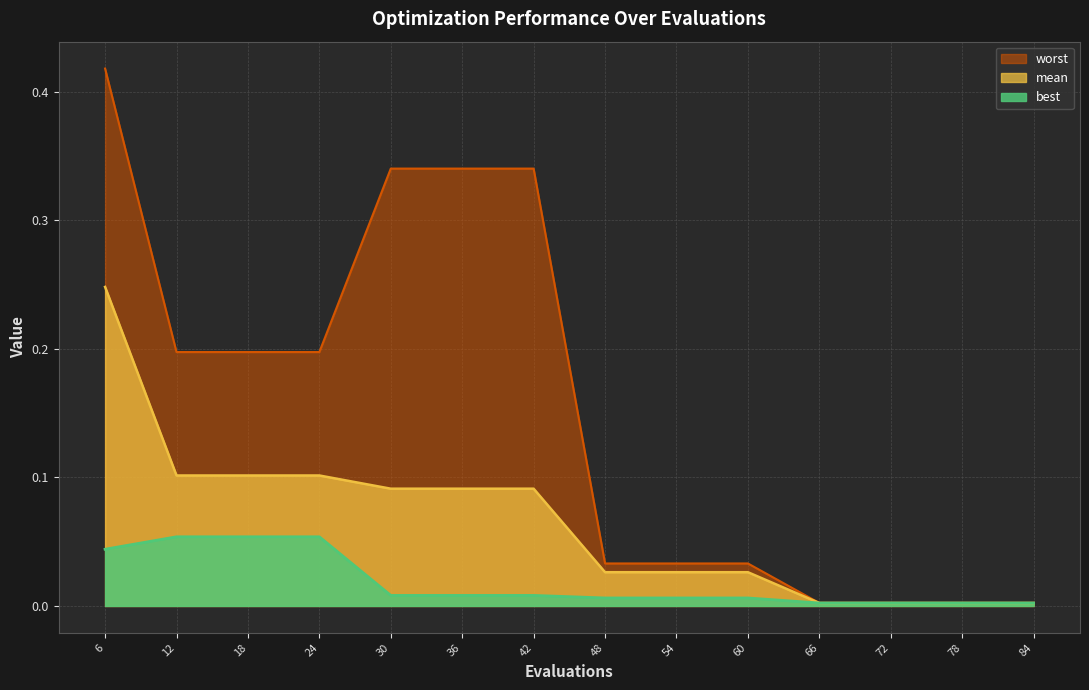

Which series has the largest range (max minus min)?

worst